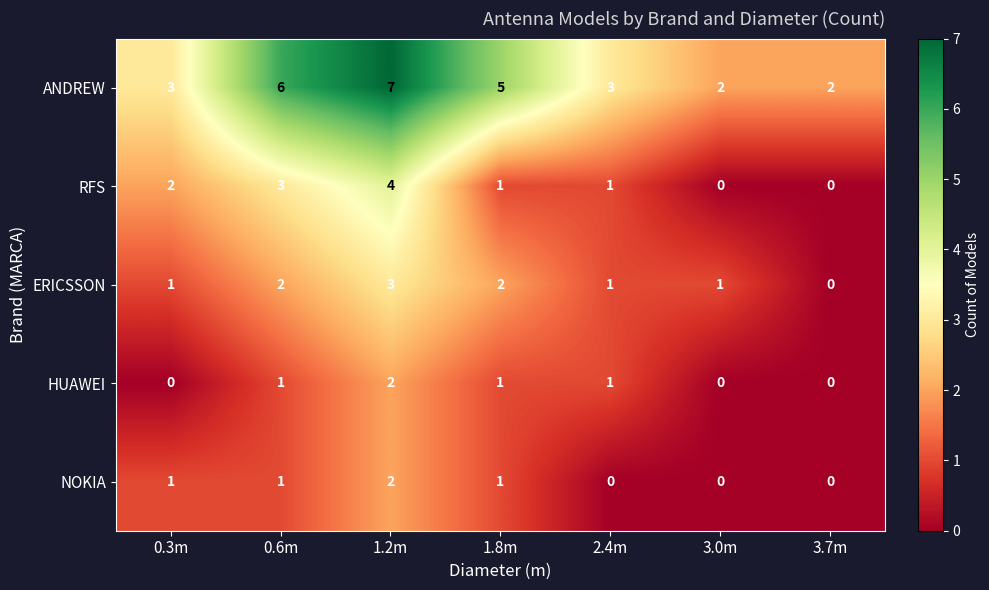

What is the greatest value displayed?

7